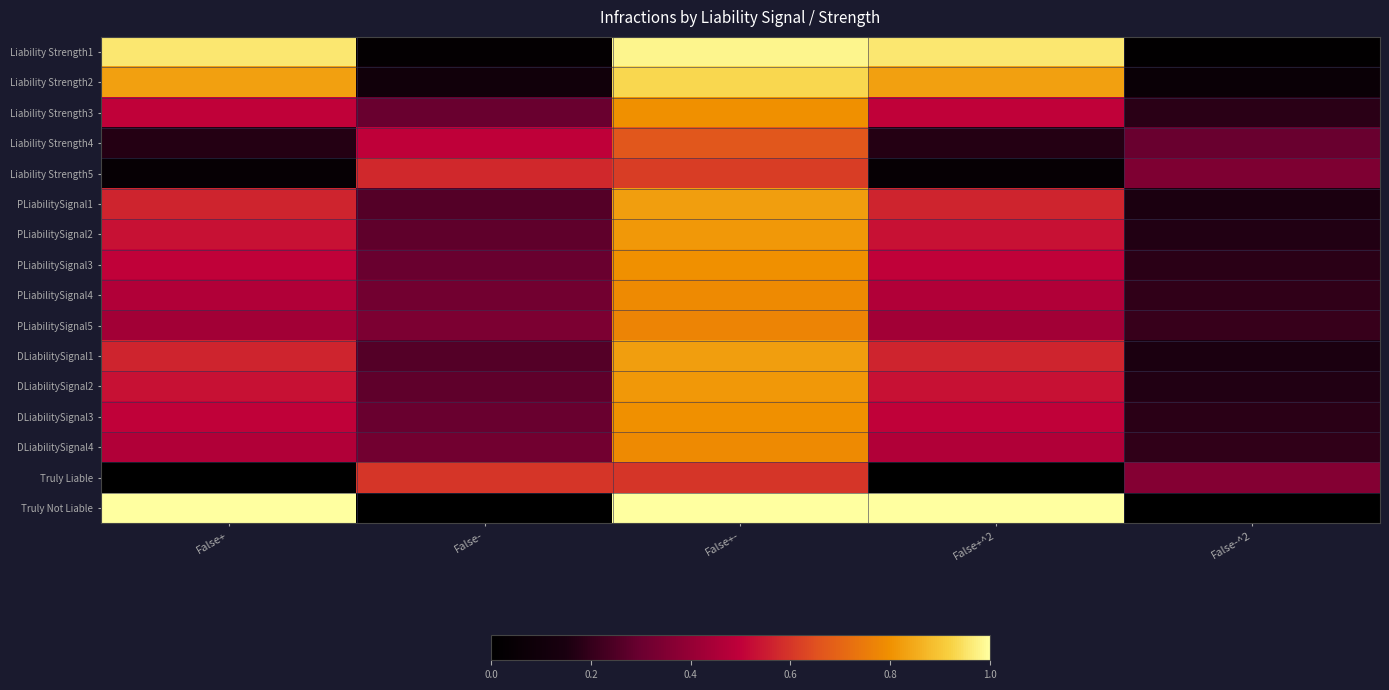

How many data points does each series have?

5